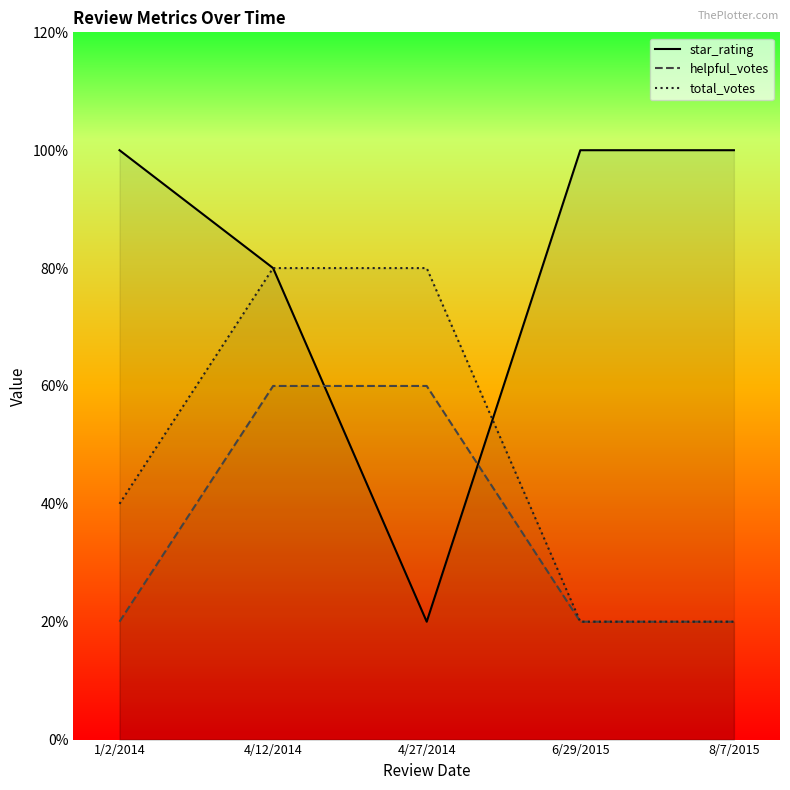

What position from the right is 4/12/2014?

4